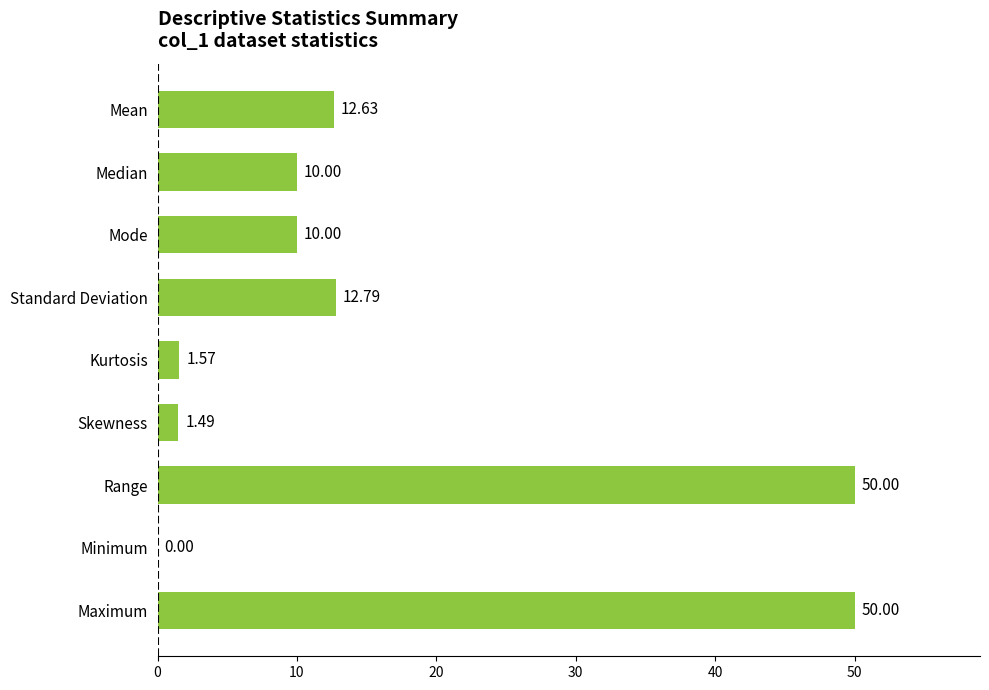

What is the change in value from Median to Maximum?

+40.0